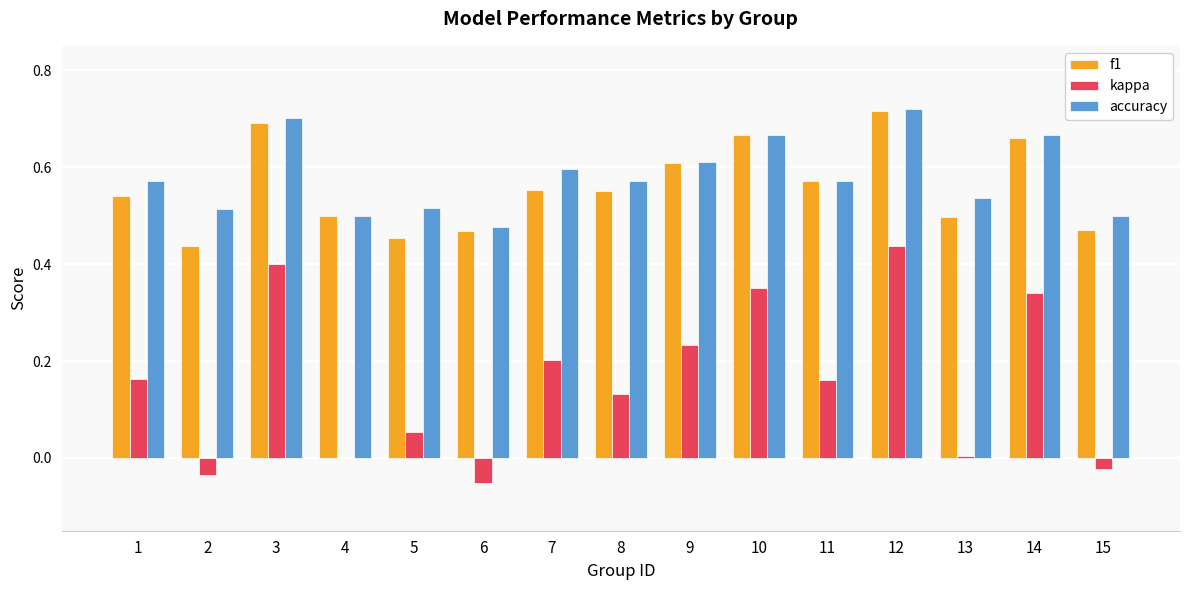

What is the sum of the f1 values at 1 and 10?

1.2